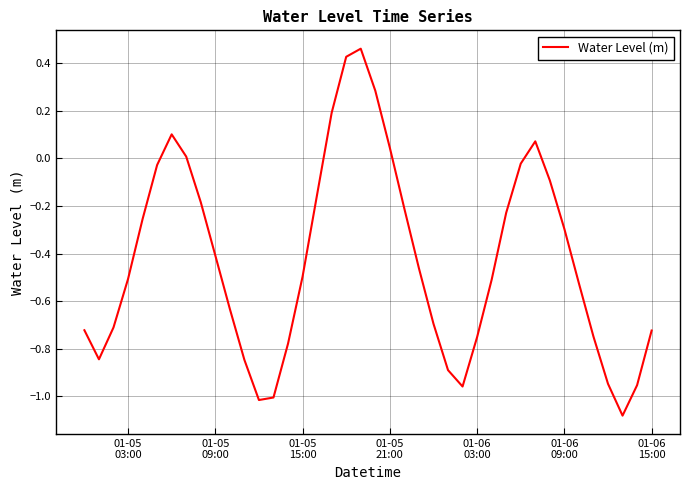

True or false: there are more than 0 points higher than both neighbors.

True